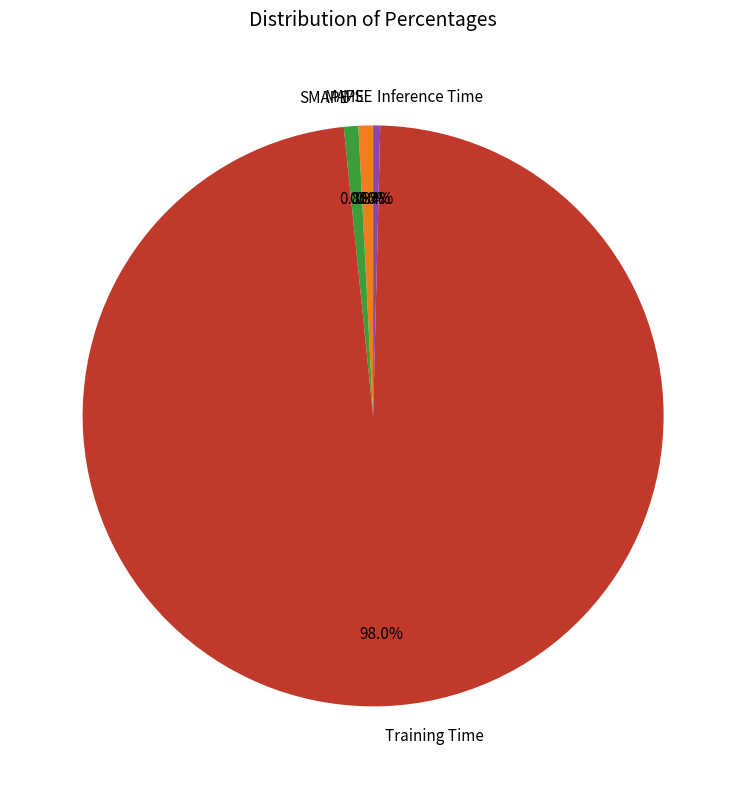

What is the largest slice in the pie chart?

Training Time